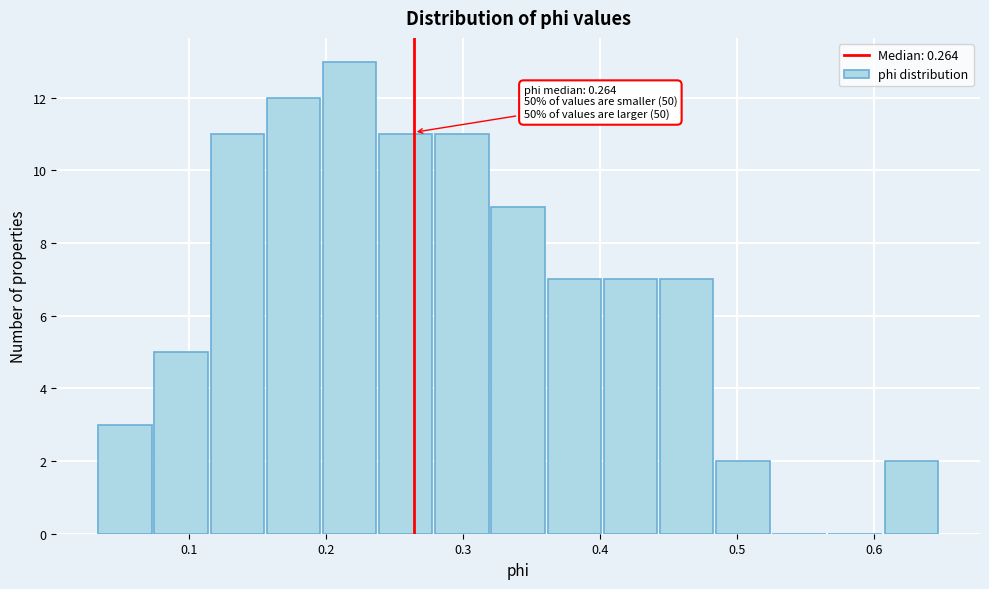

Which range on the x-axis has the tallest bar?

0.20 to 0.24